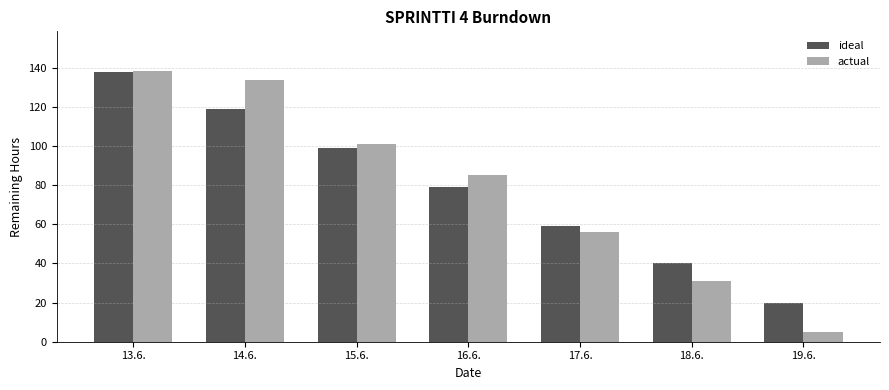

Rank the categories by actual value from lowest to highest.

19.6., 18.6., 17.6., 16.6., 15.6., 14.6., 13.6.